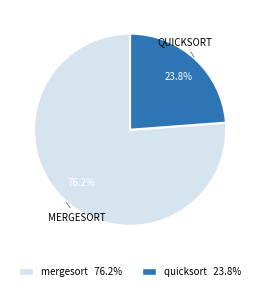

Approximately how many times larger is the value at mergesort compared to quicksort?

3.2